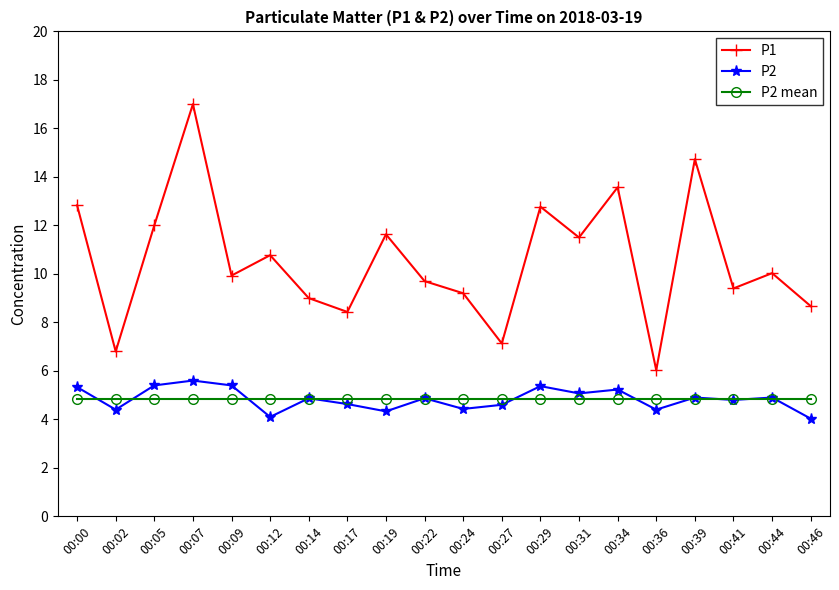

Between 00:07 and 00:39, which series saw the biggest shift?

P1